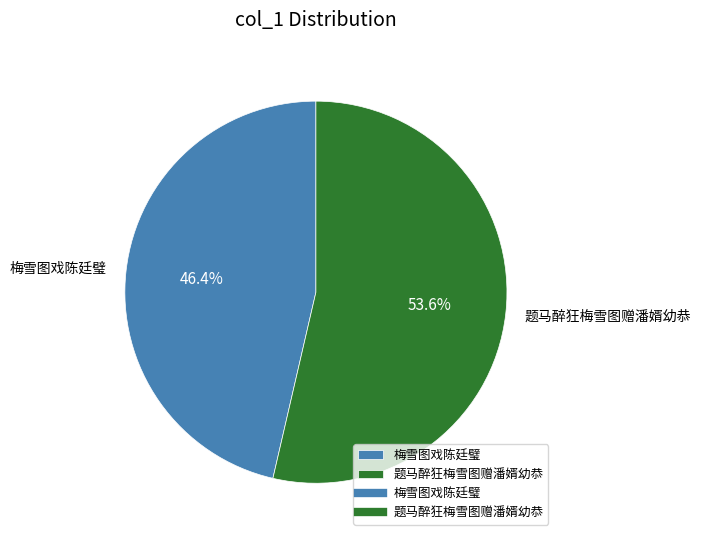

What is the ratio of the value at 梅雪图戏陈廷璧 to the value at 题马醉狂梅雪图赠潘婿幼恭?

0.9